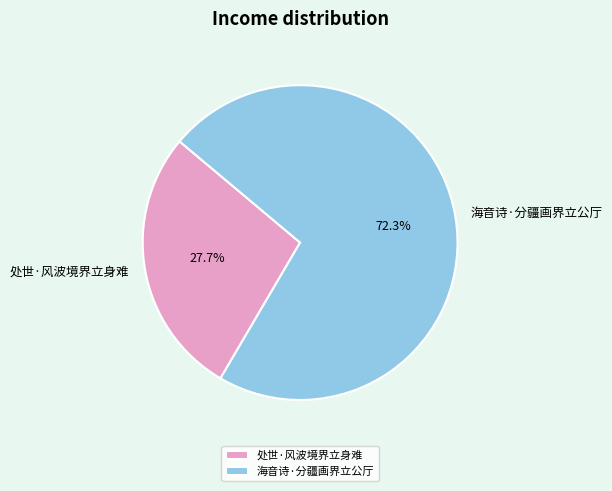

Combined, do 处世·风波境界立身难 and 海音诗·分疆画界立公厅 account for over 50%?

Yes